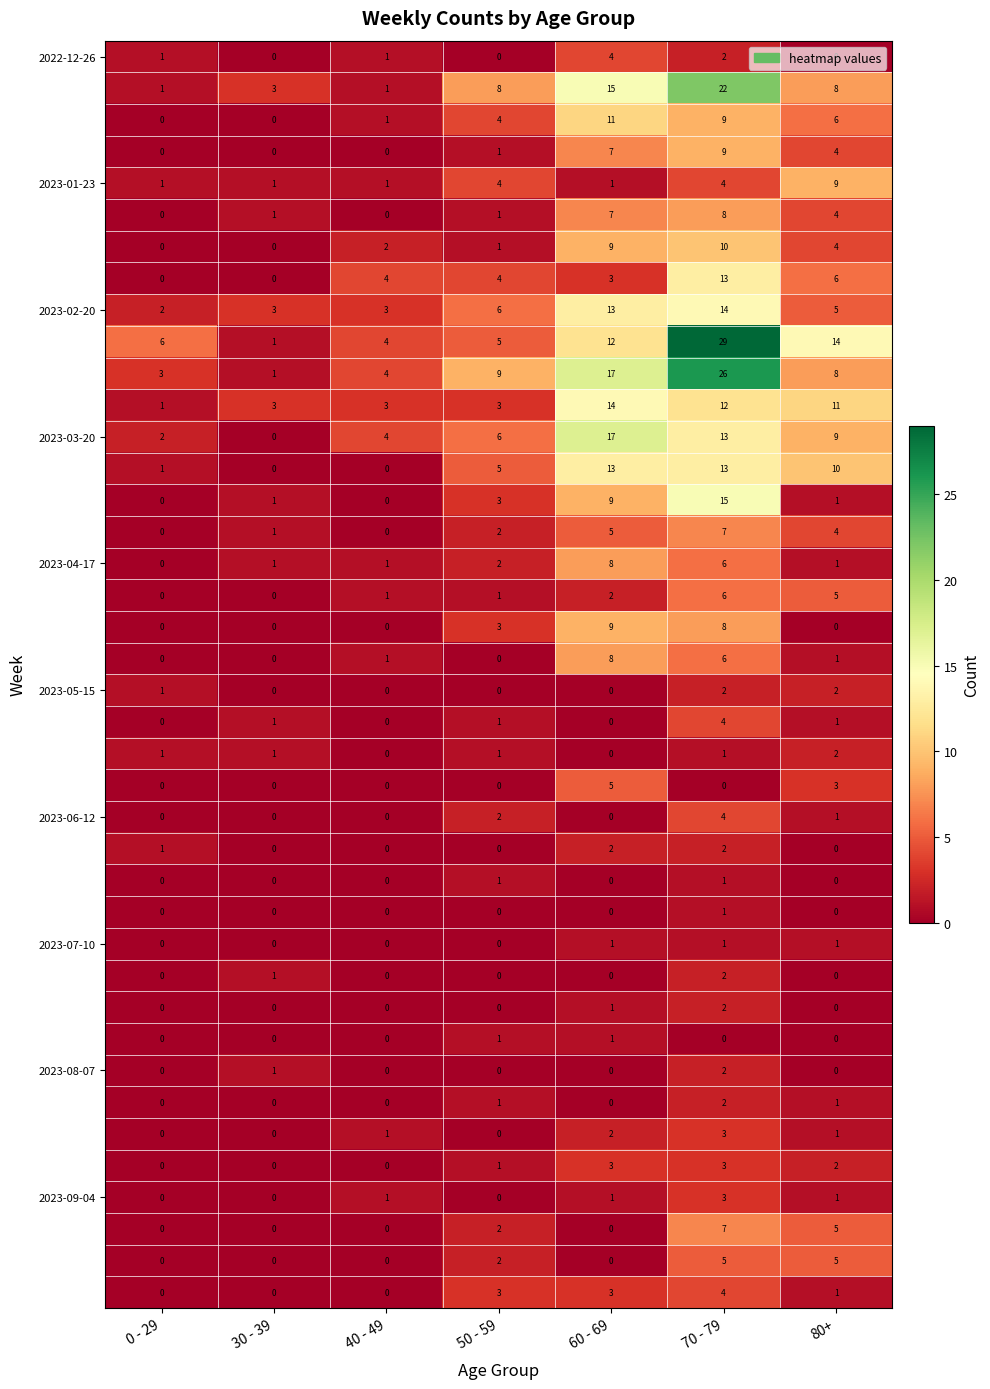

At which category is the sum across all series the highest?

70 - 79